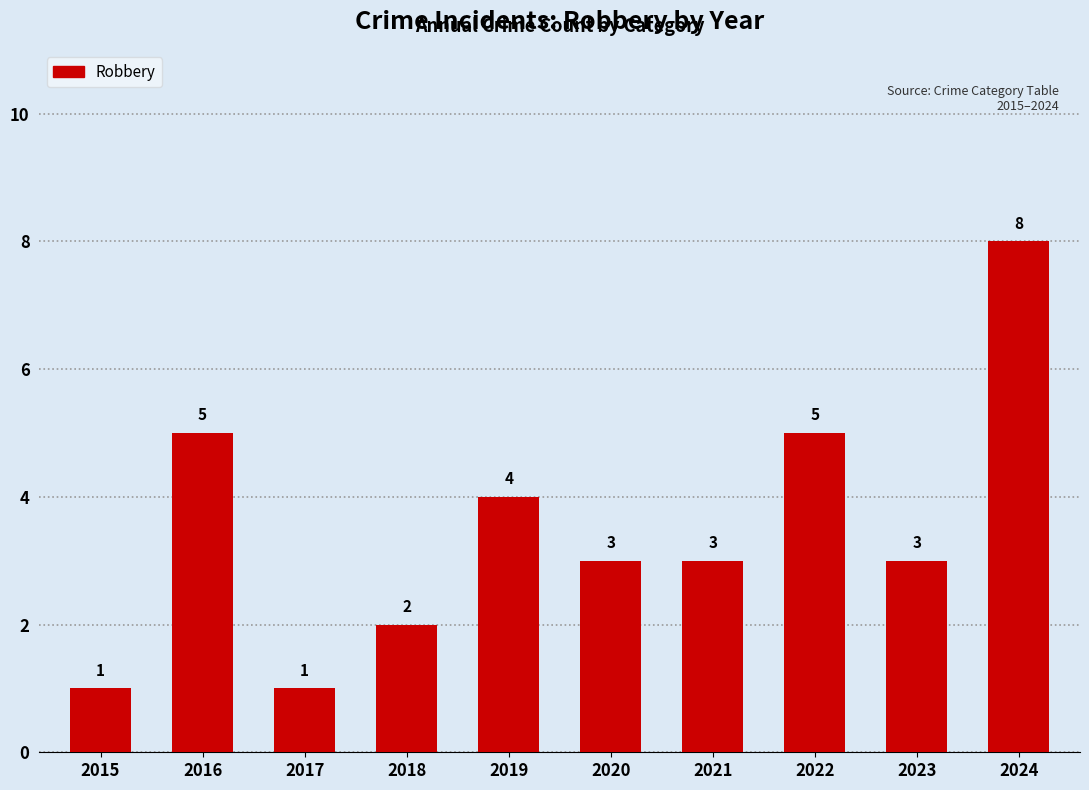

What is the value of the 7th bar from the left?

3